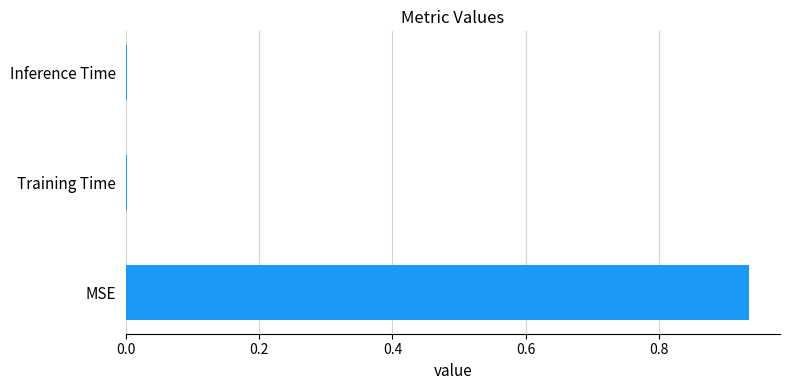

Which label corresponds to the largest value in the chart?

MSE